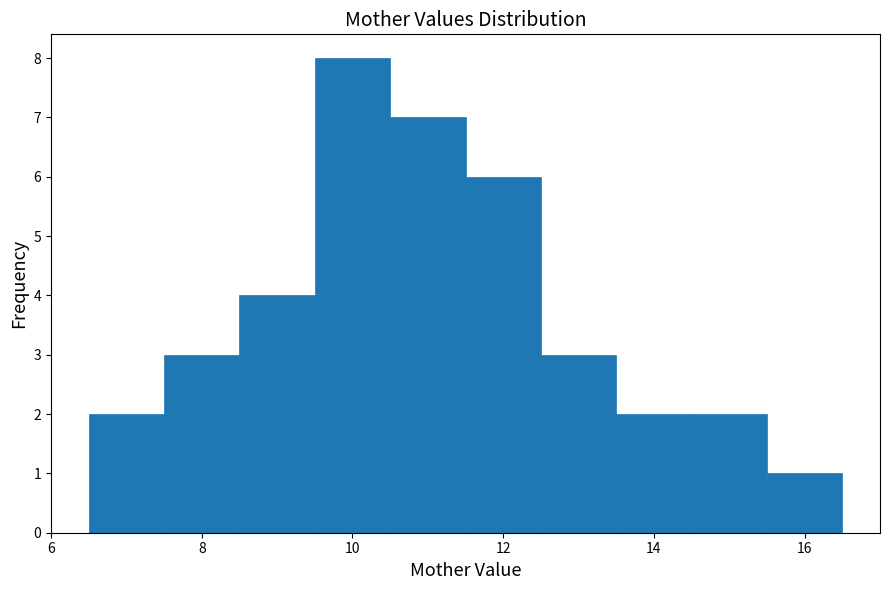

What is the height of the bar covering 8.5 to 9.5 on the x-axis? Neither the bar edges nor the heights are printed on the chart, so give them approximately, as read against the axes.

4